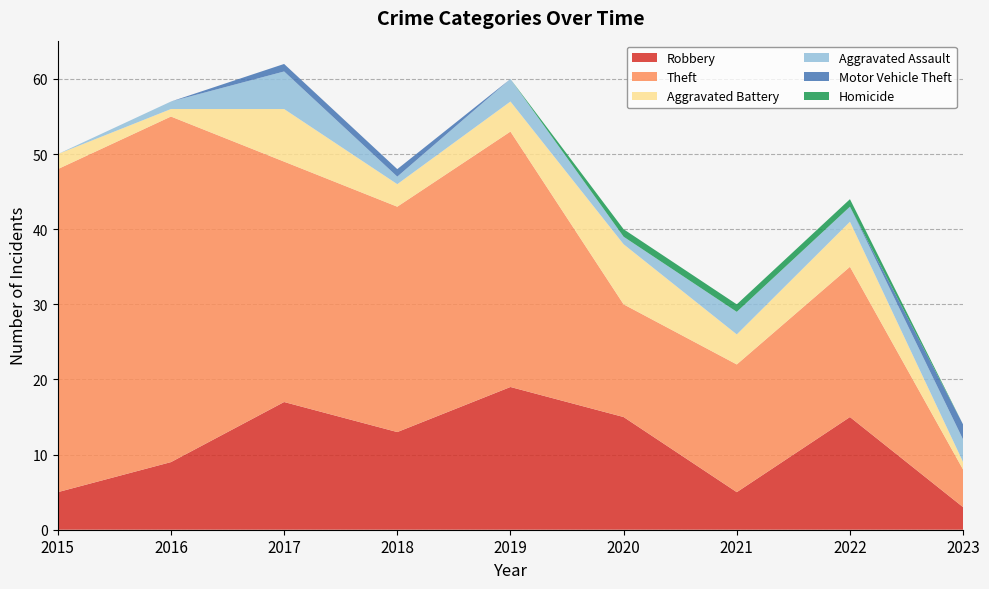

Reading left to right, what are all the values shown in this chart?

Robbery: 2015=5	2016=9	2017=17	2018=13	2019=19	2020=15	2021=5	2022=15	2023=3
Theft: 2015=43	2016=46	2017=32	2018=30	2019=34	2020=15	2021=17	2022=20	2023=5
Aggravated Battery: 2015=2	2016=1	2017=7	2018=3	2019=4	2020=8	2021=4	2022=6	2023=1
Aggravated Assault: 2015=0	2016=1	2017=5	2018=1	2019=3	2020=1	2021=3	2022=2	2023=3
Motor Vehicle Theft: 2015=0	2016=0	2017=1	2018=1	2019=0	2020=0	2021=0	2022=0	2023=2
Homicide: 2015=0	2016=0	2017=0	2018=0	2019=0	2020=1	2021=1	2022=1	2023=0